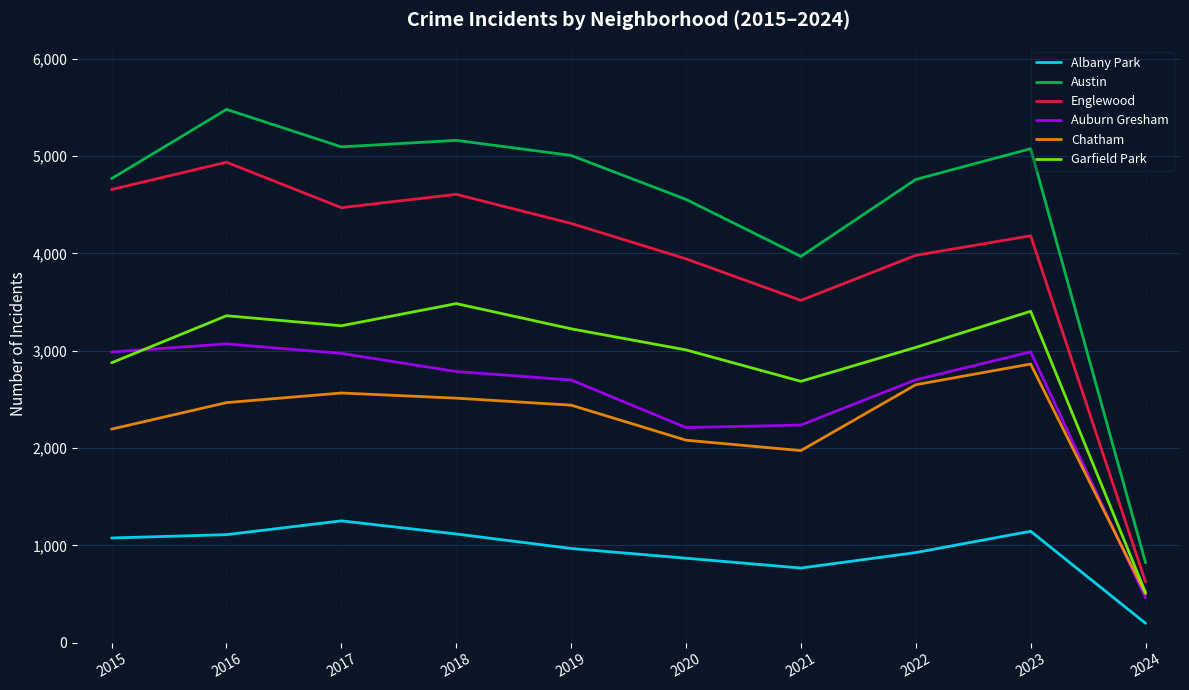

Is the value of Englewood at 2023 greater than the value of Albany Park at 2019?

Yes